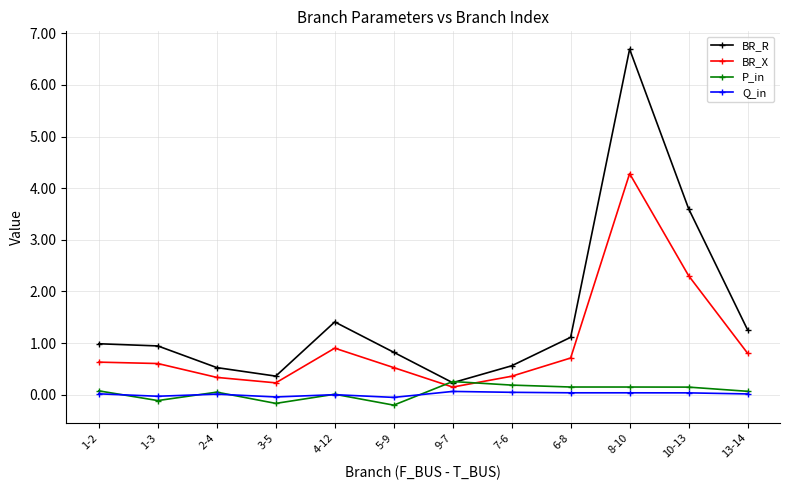

At which category does the chart reach its peak across all series?

8-10